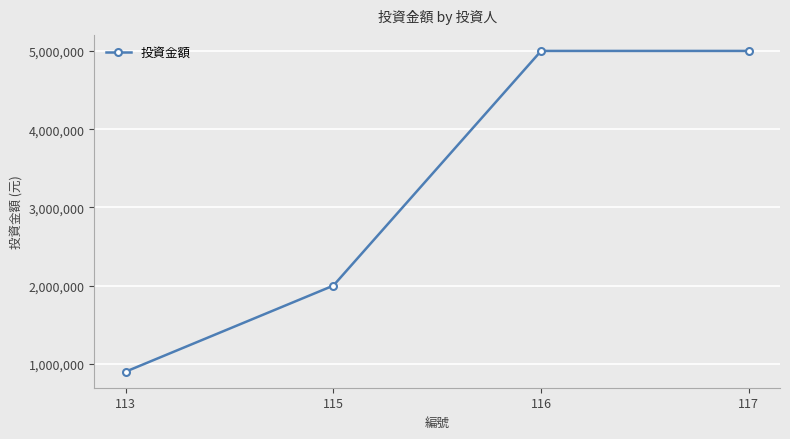

What is the value of the 2nd point from the left?

2000000